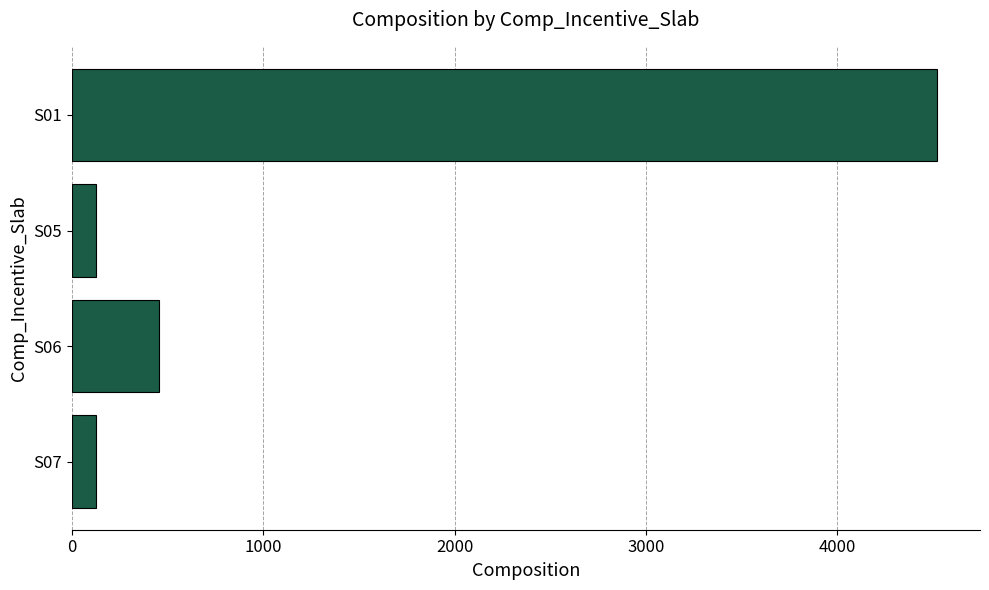

What is the smallest value displayed?

123